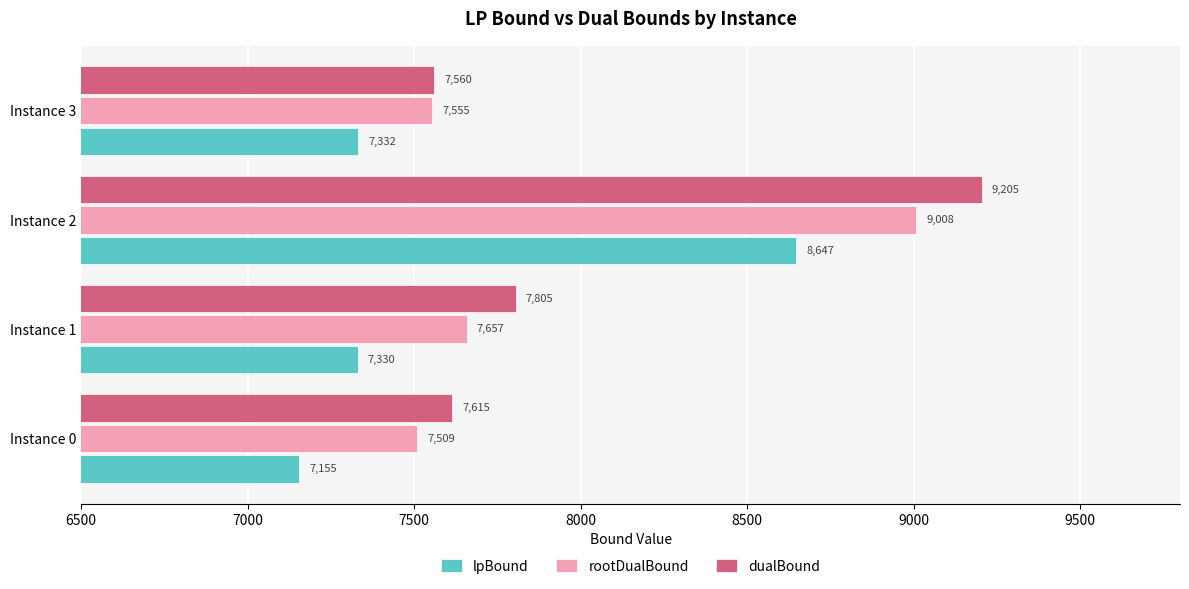

Rank the series by their average value, from lowest to highest.

lpBound, rootDualBound, dualBound